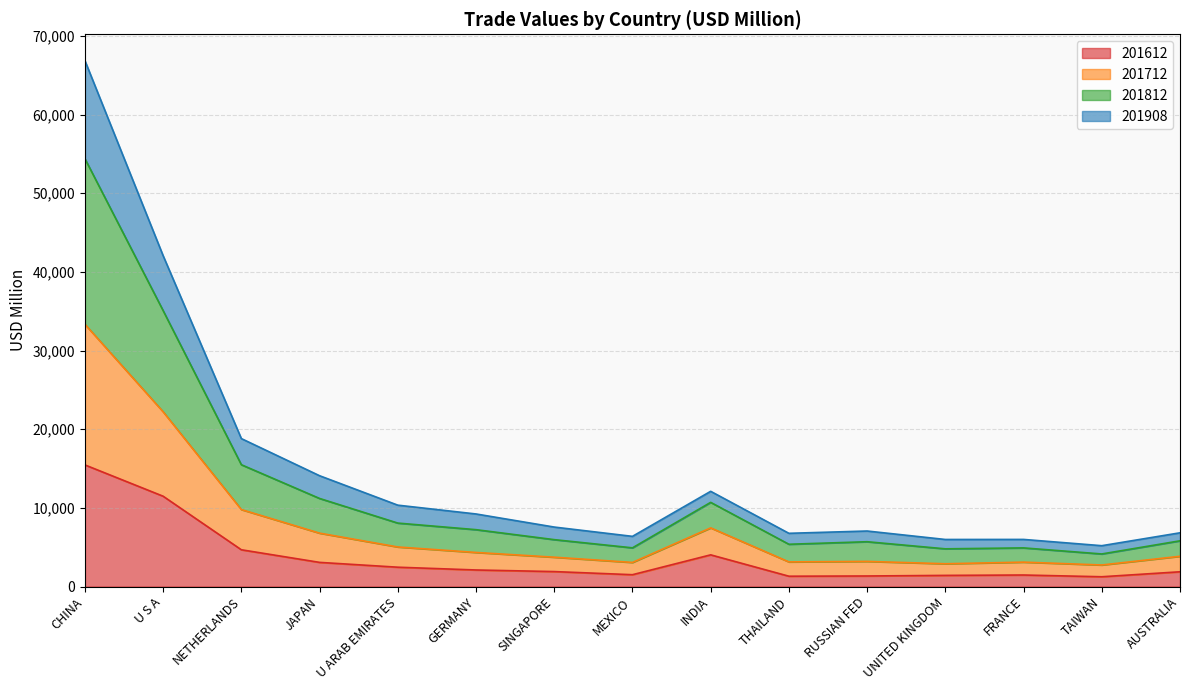

What is the total value across all series at NETHERLANDS?

18813.5